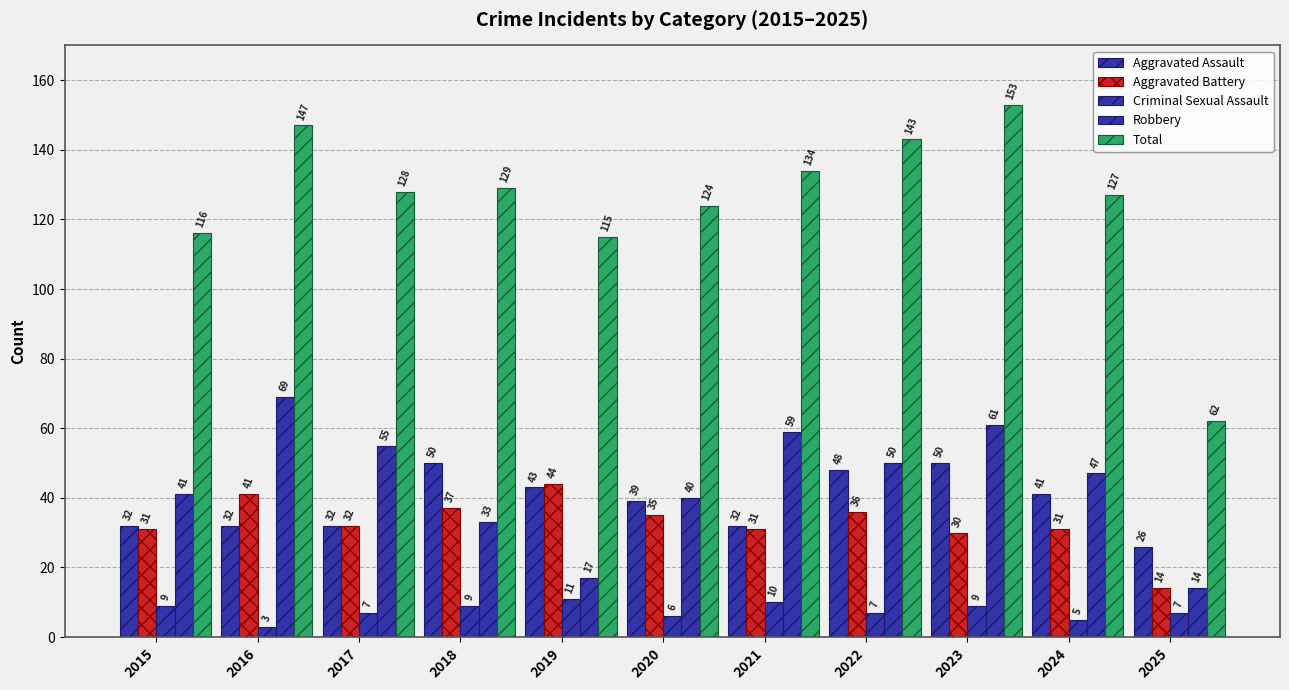

What is the difference between the Robbery values at 2021 and 2023?

2